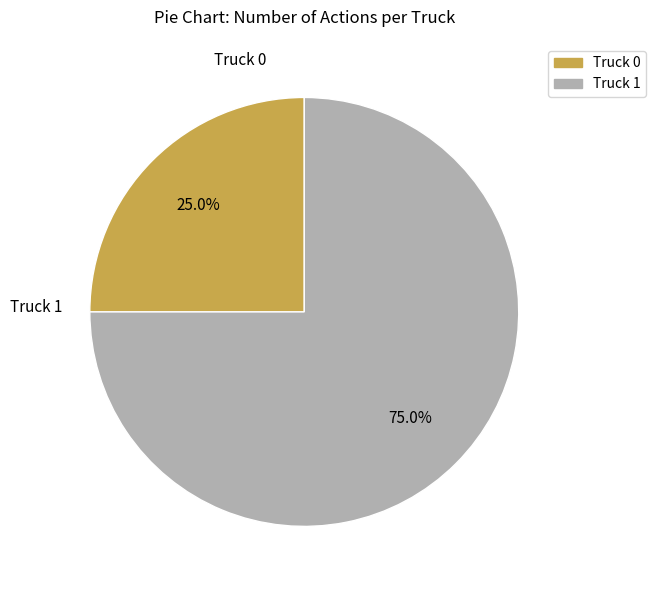

Rank the categories by value from highest to lowest.

Truck 1, Truck 0